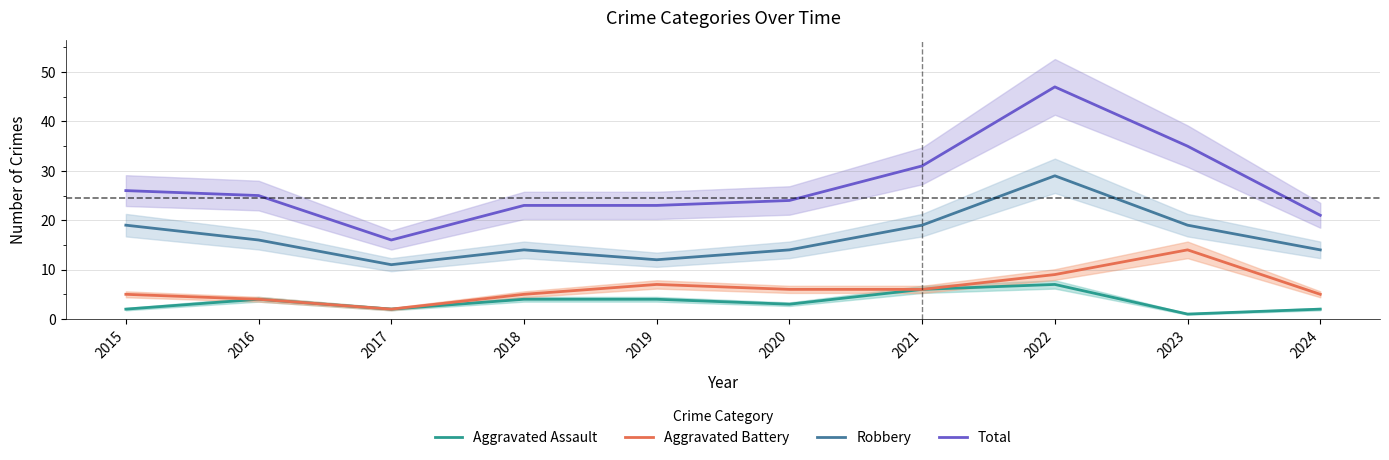

Which series has the largest total across all categories?

Total